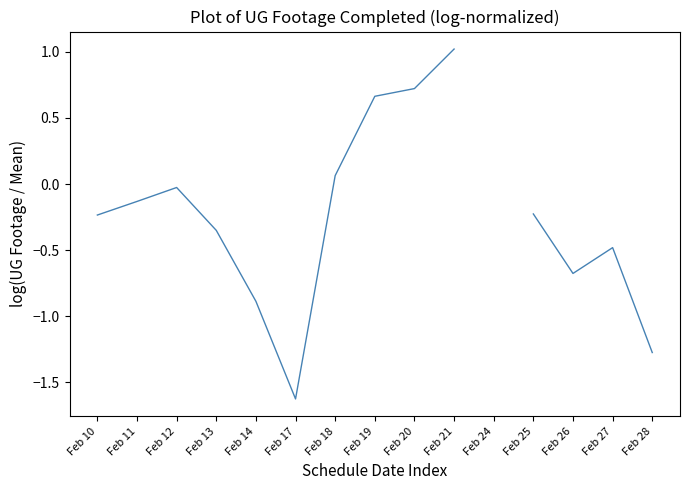

What is the value of the 8th point from the left?

0.7